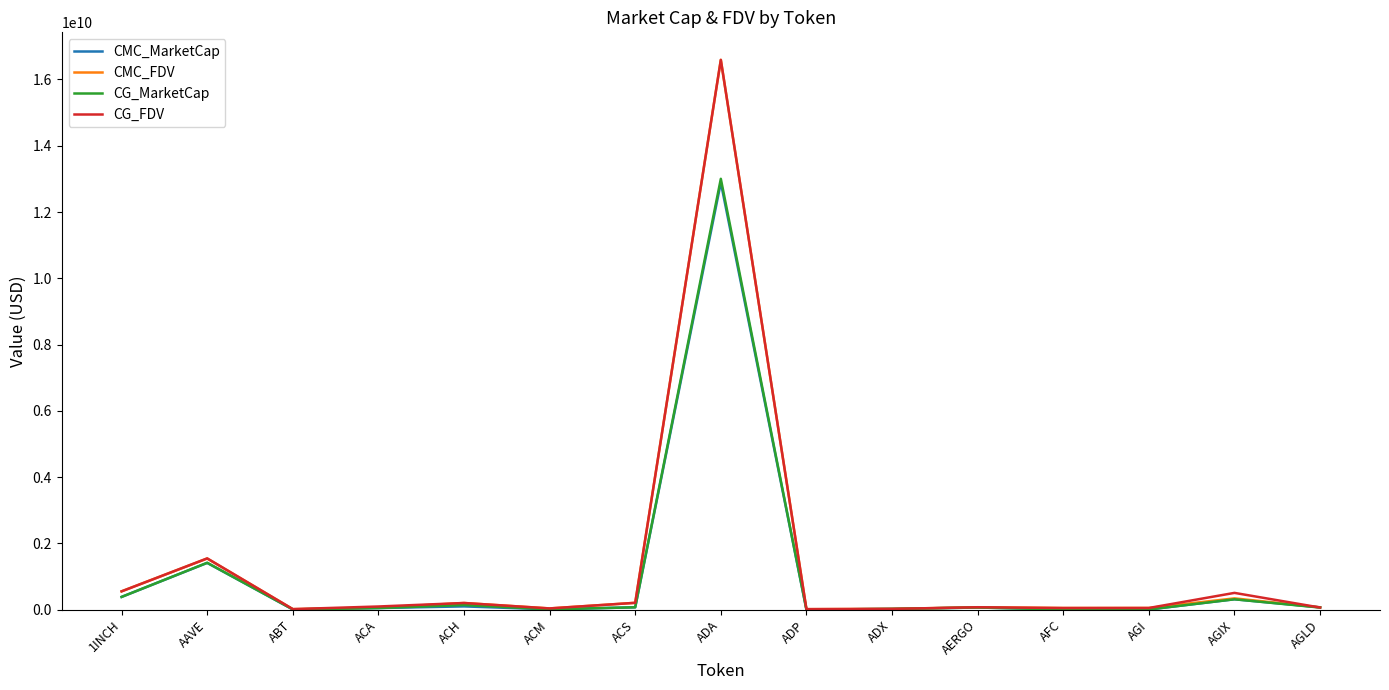

What is the maximum value for CG_MarketCap?

13002284597